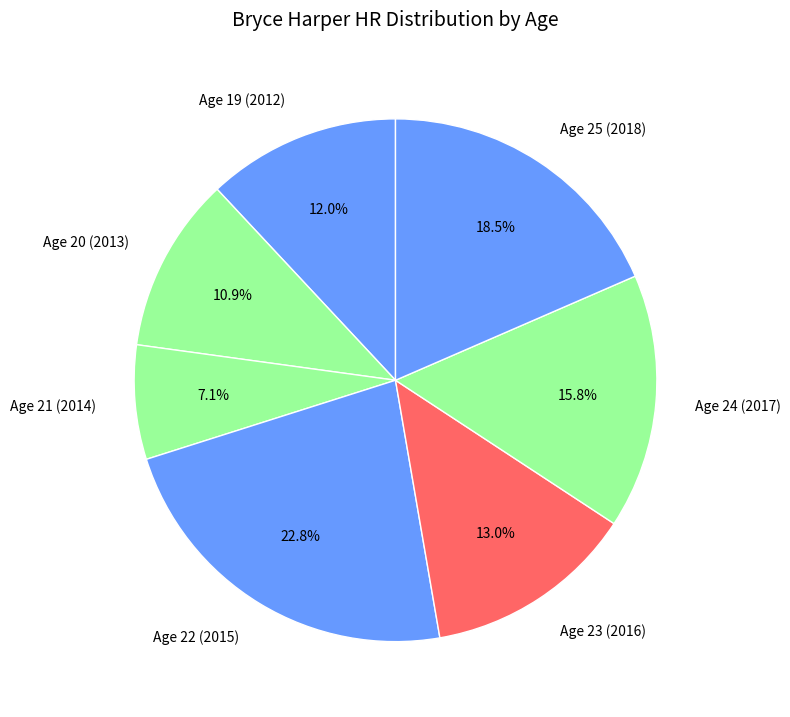

Which has a higher value, Age 20 (2013) or Age 25 (2018)?

Age 25 (2018)